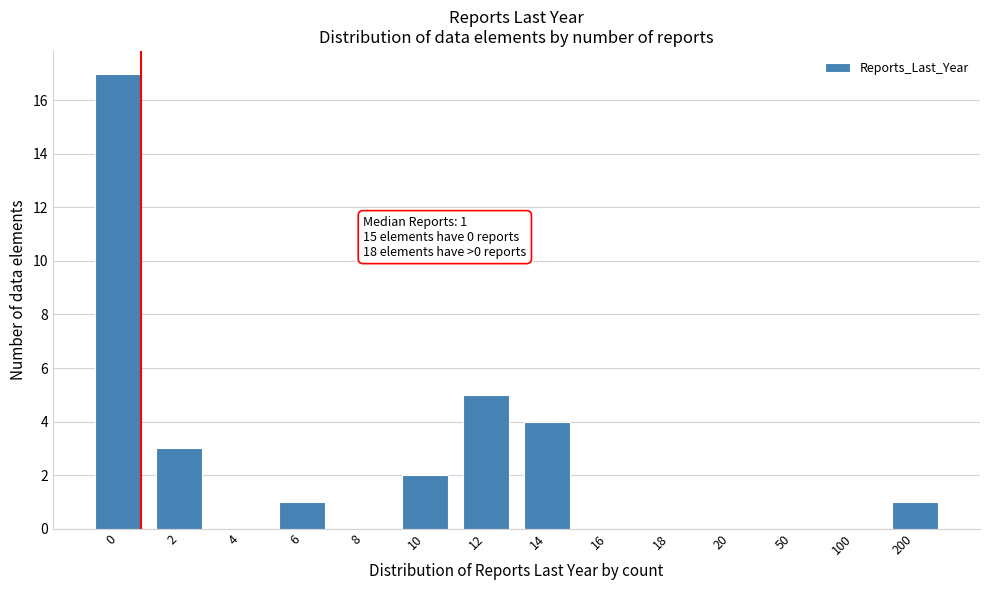

Reading left to right, extract all data points from this chart.

0=17	2=3	4=0	6=1	8=0	10=2	12=5	14=4	16=0	18=0	20=0	50=0	100=0	200=1